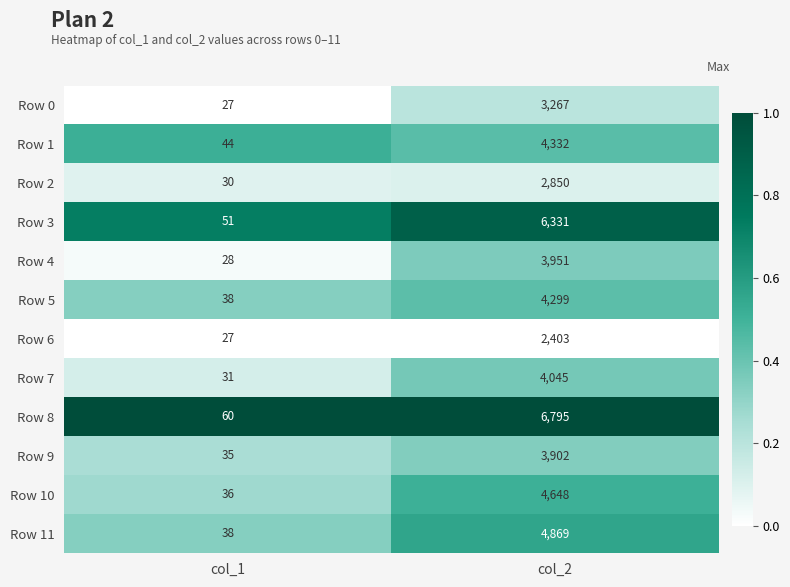

Rank the series by their maximum value, from lowest to highest.

Row 6, Row 2, Row 0, Row 9, Row 4, Row 7, Row 5, Row 1, Row 10, Row 11, Row 3, Row 8